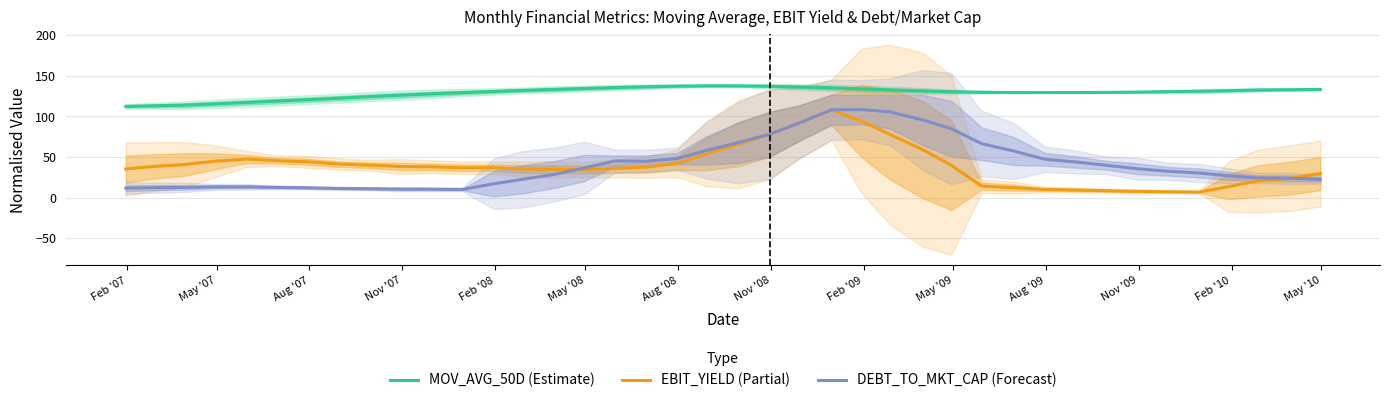

What is the average value of the EBIT_YIELD (Partial) series?

39.6